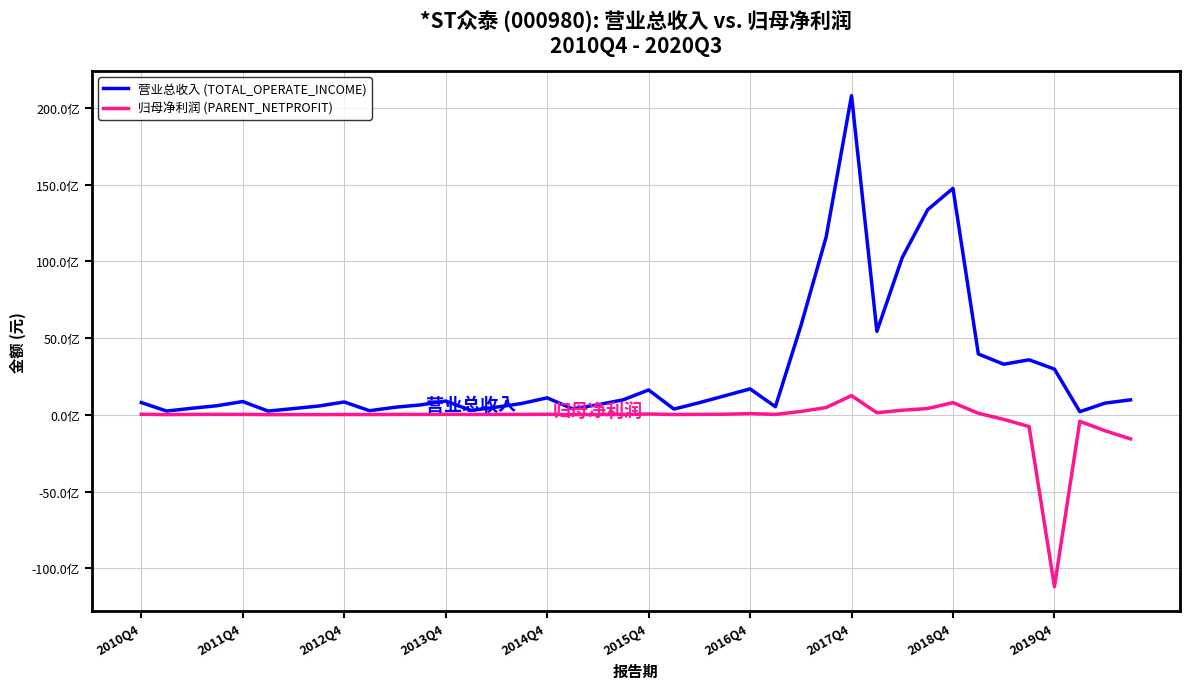

True or false: 归母净利润 (PARENT_NETPROFIT) and 营业总收入 (TOTAL_OPERATE_INCOME) cross at least once.

False